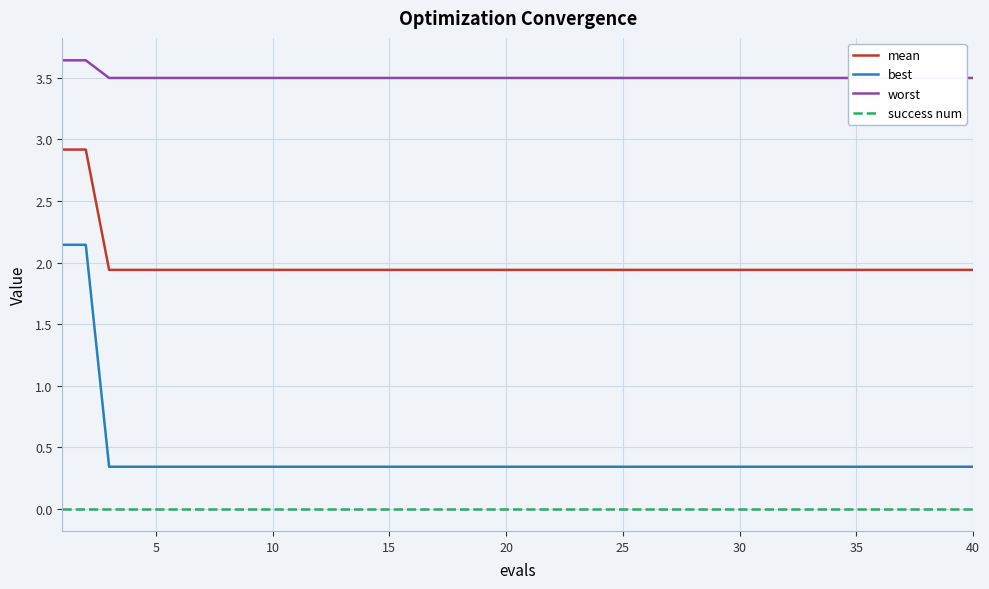

True or false: success num and worst cross at least once.

False